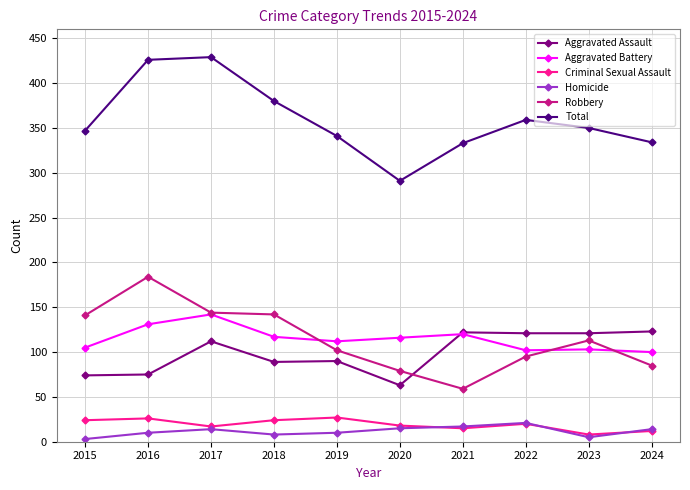

What is the maximum value shown in the chart?

429